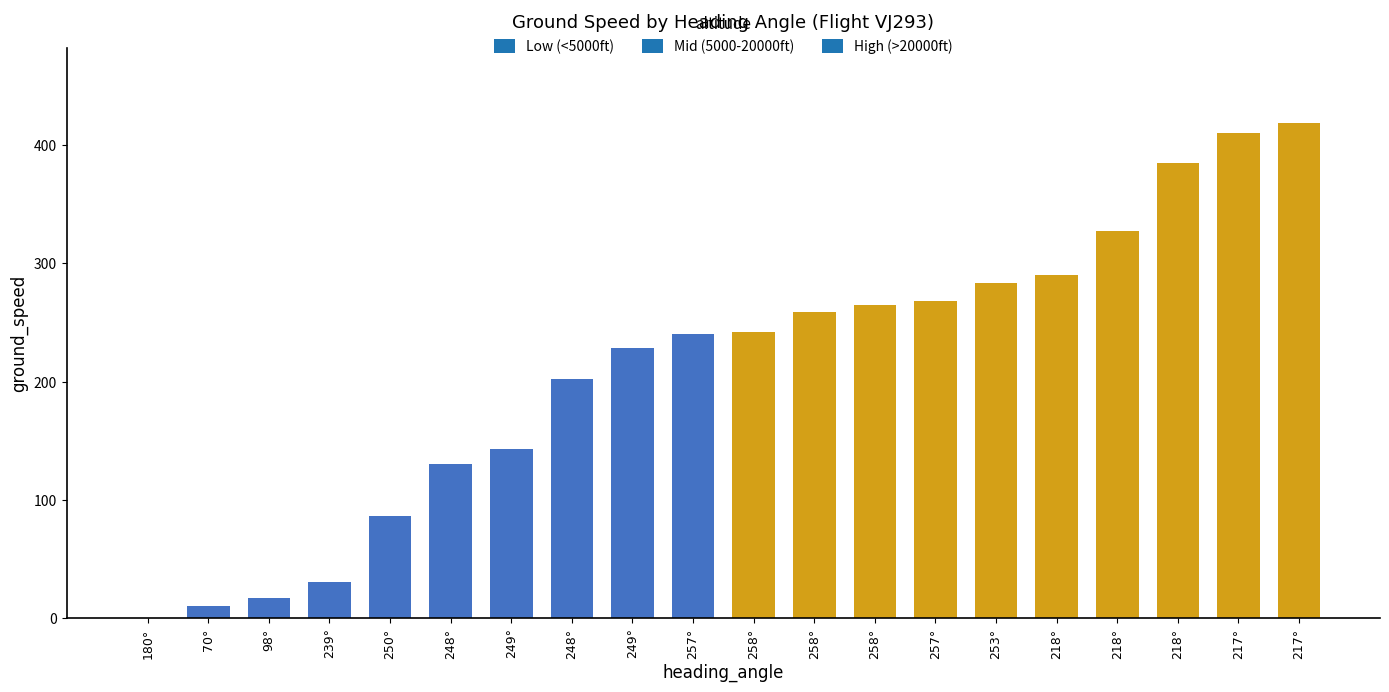

How many distinct data groups are displayed?

1